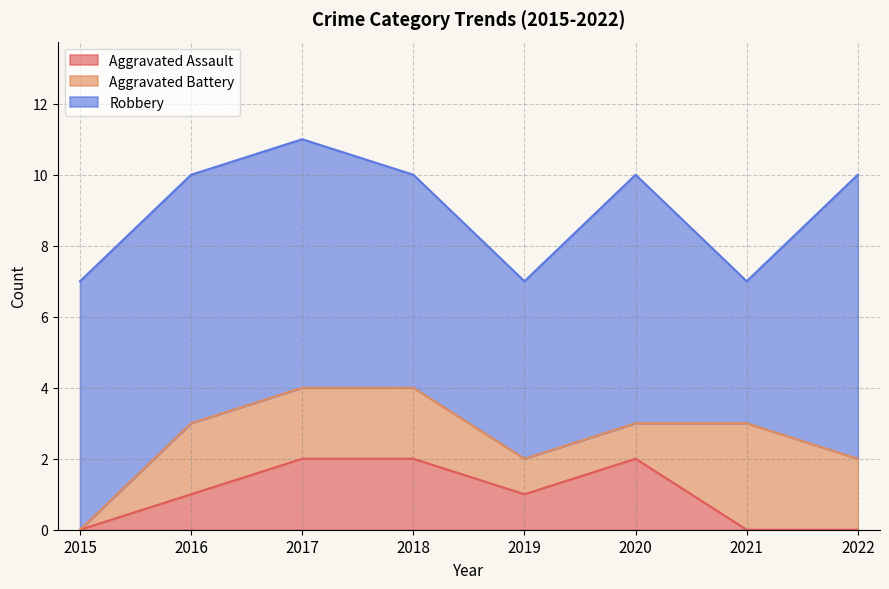

True or false: Aggravated Assault has more than 0 points higher than both neighbors.

True